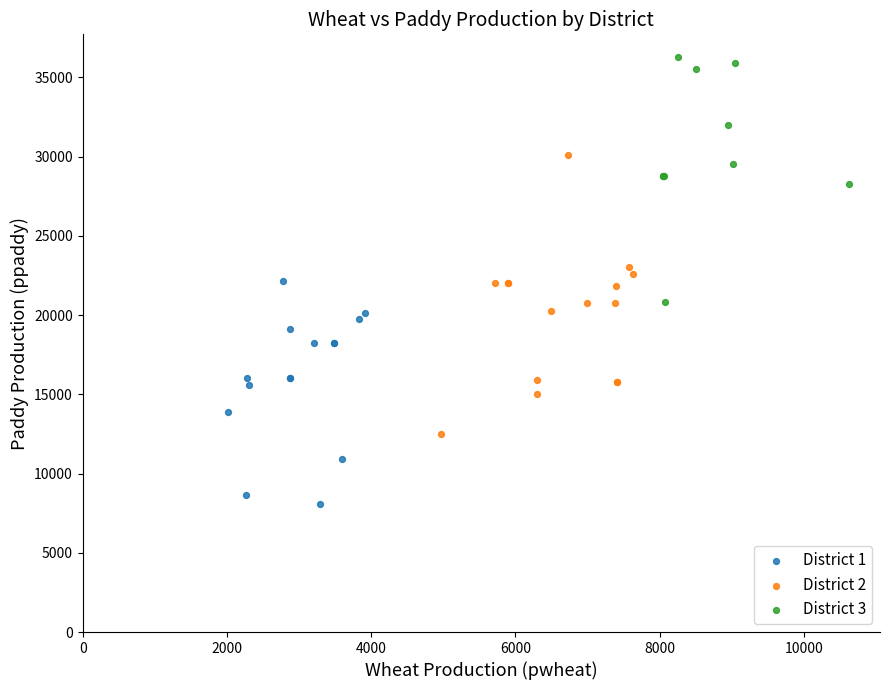

Which series contains the lowest Y value?

District 1